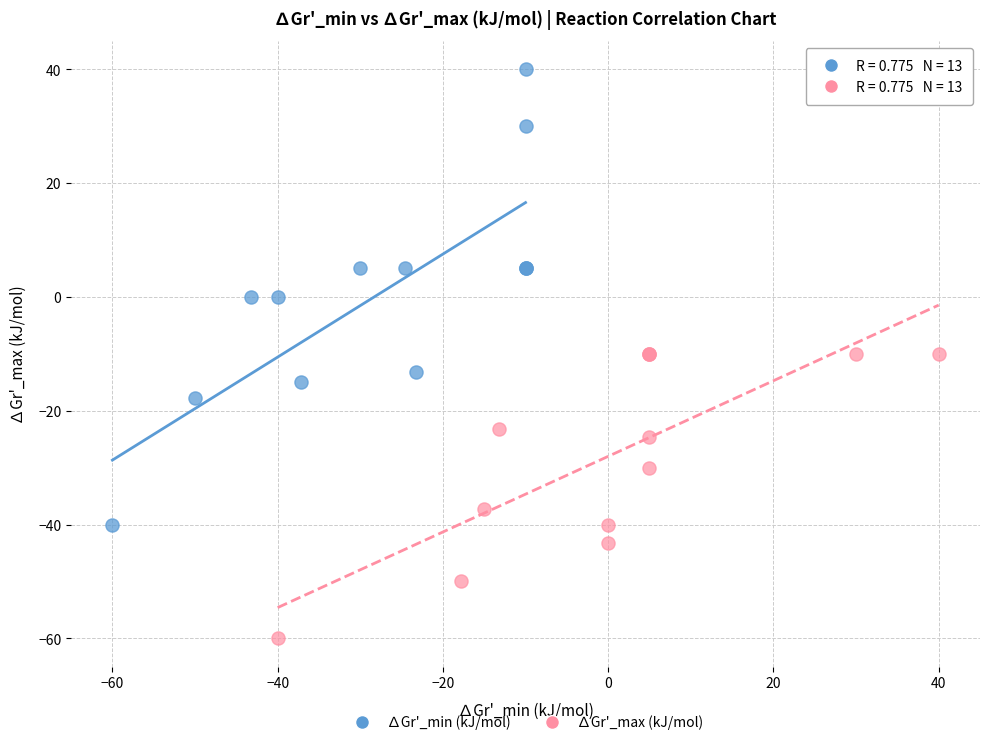

Which series has the widest spread of Y values?

∆Gr'_min (kJ/mol)